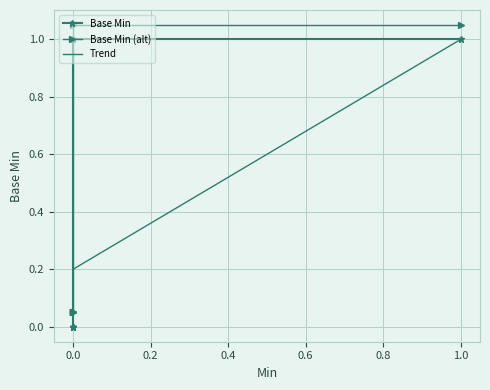

Rank the categories by value from lowest to highest.

0, 0, 0, 0, 0, 1